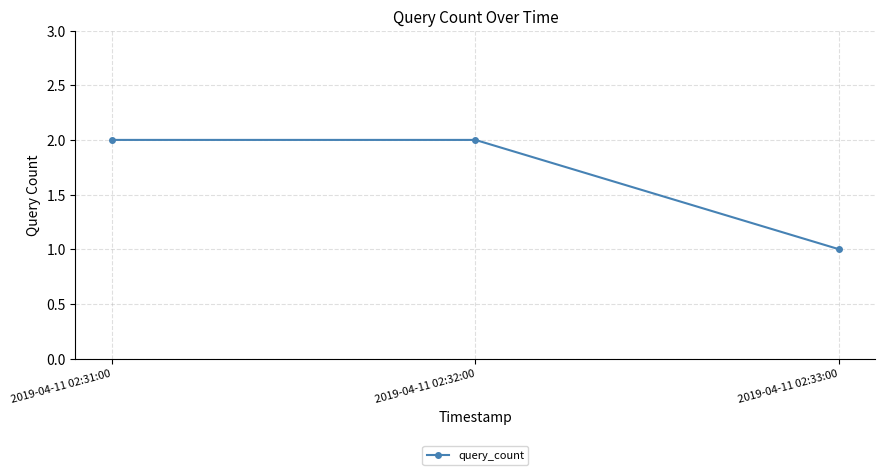

The chart shows a value of 2 at 2019-04-11 02:31:00. True or false?

True